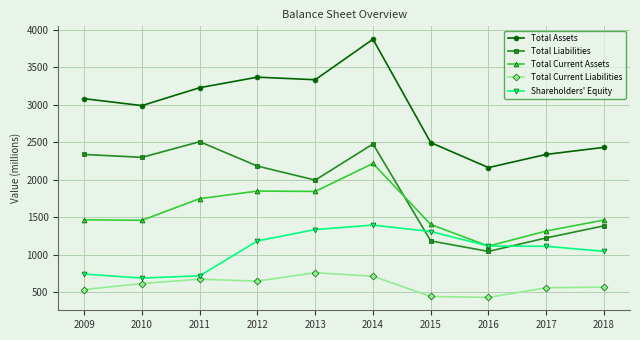

Which series changed the most between 2013 and 2015?

Total Assets